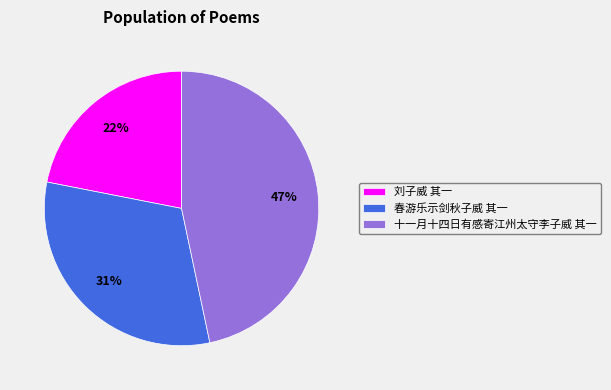

Between 刘子威 其一 and 十一月十四日有感寄江州太守李子威 其一, which is larger?

十一月十四日有感寄江州太守李子威 其一